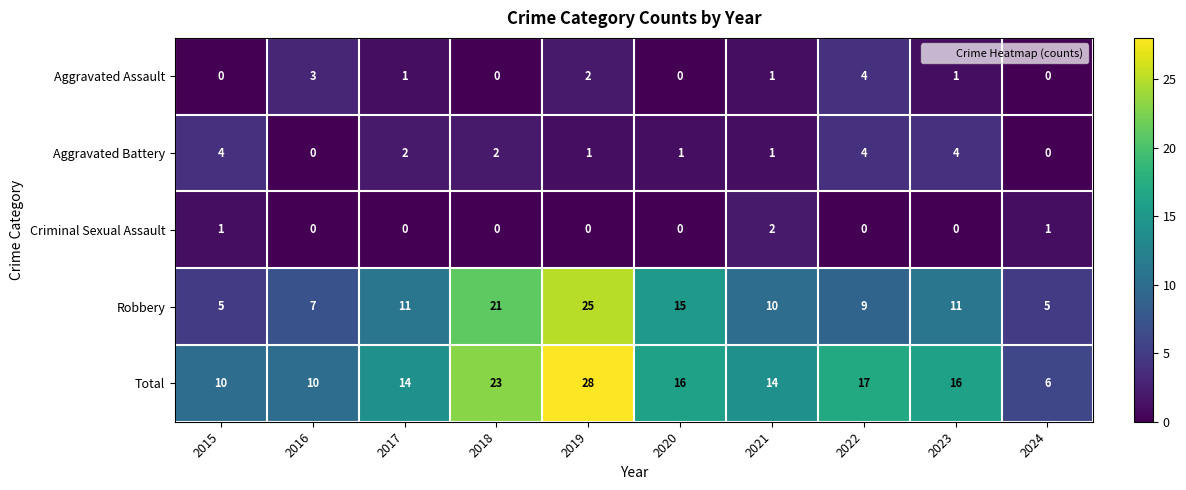

How many Aggravated Battery values are between 1 and 4?

8